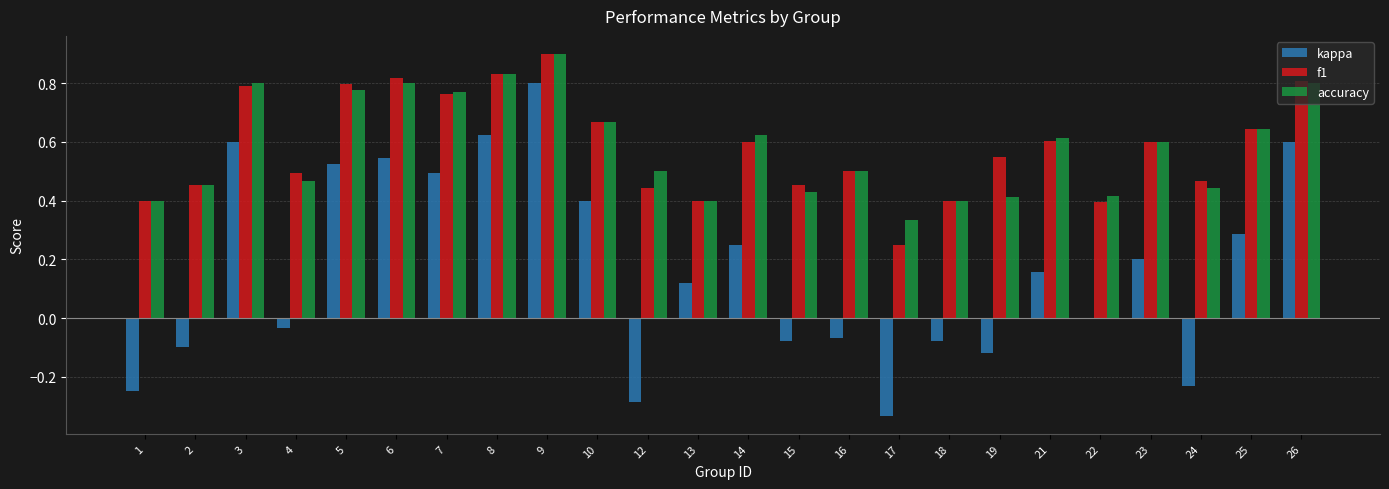

Are the bars grouped side by side (vs. stacked)?

Yes